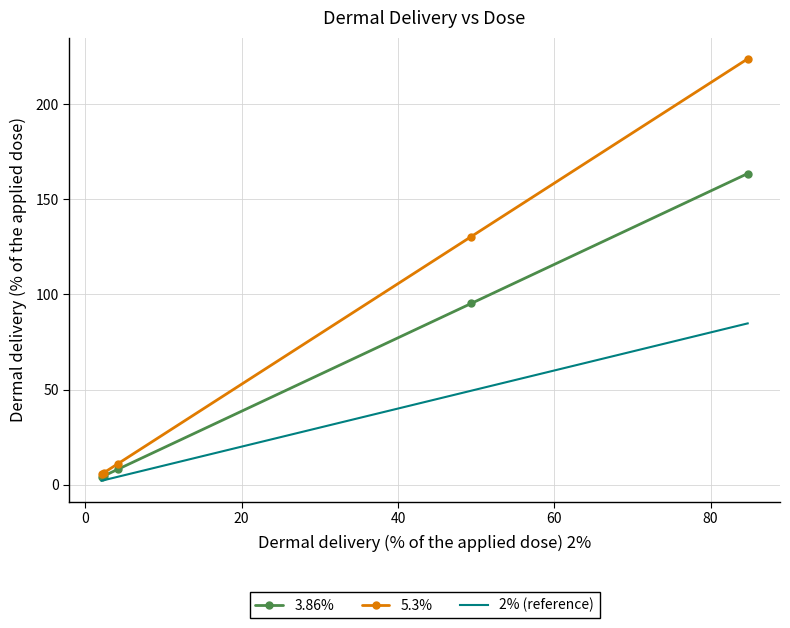

Rank the series by their average value, from lowest to highest.

2% (reference), 3.86%, 5.3%